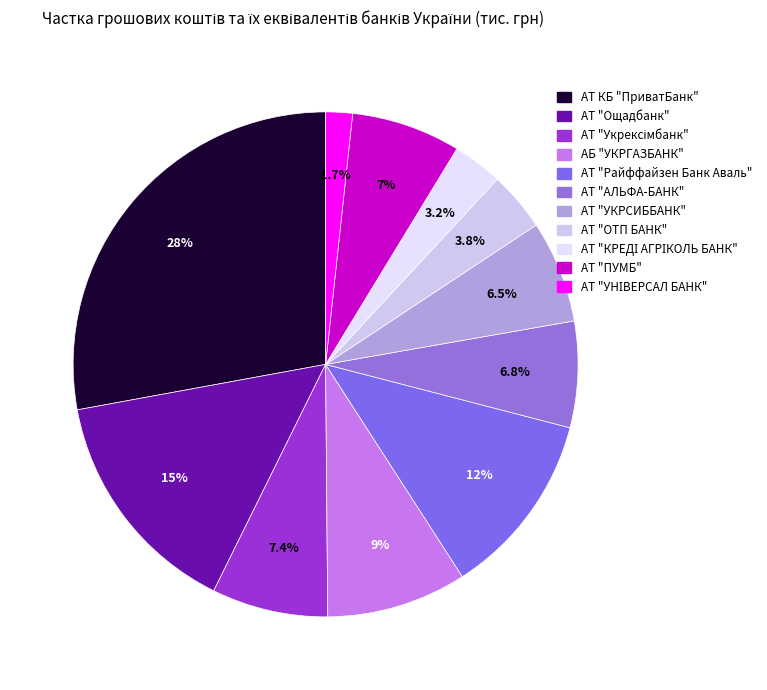

How many slices are in this pie chart?

11